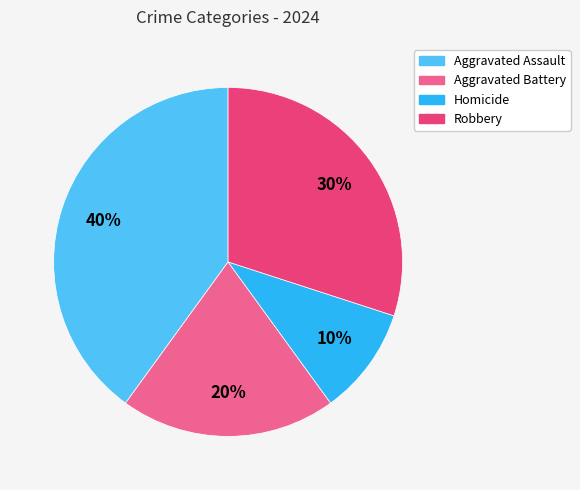

To the nearest percent, what percentage of the pie is Aggravated Assault?

40%